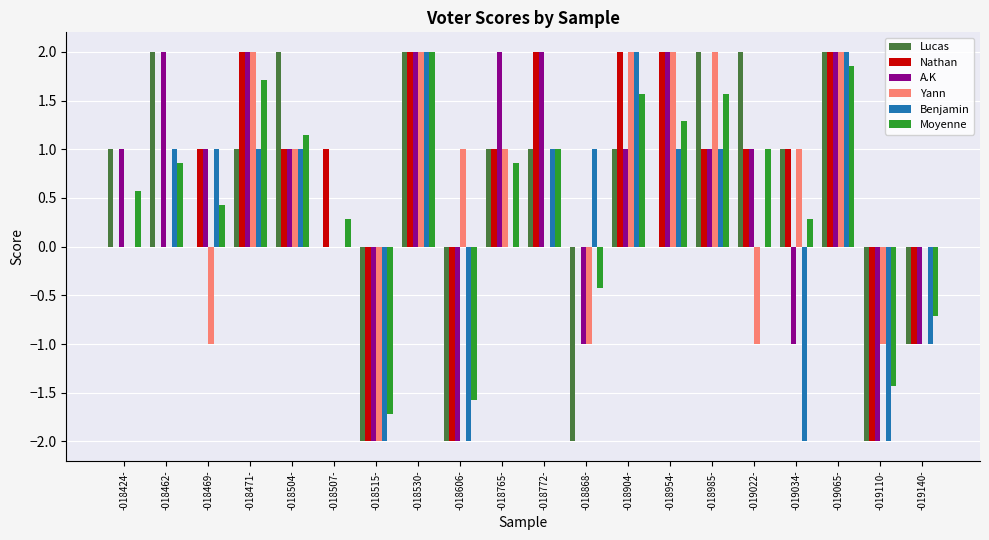

Reading left to right, what are all the values shown in this chart?

Lucas: -018424-=1.0	-018462-=2.0	-018469-=0.0	-018471-=1.0	-018504-=2.0	-018507-=0.0	-018515-=-2.0	-018530-=2.0	-018606-=-2.0	-018765-=1.0	-018772-=1.0	-018868-=-2.0	-018904-=1.0	-018954-=0.0	-018985-=2.0	-019022-=2.0	-019034-=1.0	-019065-=2.0	-019110-=-2.0	-019140-=-1.0
Nathan: -018424-=0.0	-018462-=0.0	-018469-=1.0	-018471-=2.0	-018504-=1.0	-018507-=1.0	-018515-=-2.0	-018530-=2.0	-018606-=-2.0	-018765-=1.0	-018772-=2.0	-018868-=0.0	-018904-=2.0	-018954-=2.0	-018985-=1.0	-019022-=1.0	-019034-=1.0	-019065-=2.0	-019110-=-2.0	-019140-=-1.0
A.K: -018424-=1.0	-018462-=2.0	-018469-=1.0	-018471-=2.0	-018504-=1.0	-018507-=0.0	-018515-=-2.0	-018530-=2.0	-018606-=-2.0	-018765-=2.0	-018772-=2.0	-018868-=-1.0	-018904-=1.0	-018954-=2.0	-018985-=1.0	-019022-=1.0	-019034-=-1.0	-019065-=2.0	-019110-=-2.0	-019140-=-1.0
Yann: -018424-=0.0	-018462-=0.0	-018469-=-1.0	-018471-=2.0	-018504-=1.0	-018507-=0.0	-018515-=-2.0	-018530-=2.0	-018606-=1.0	-018765-=1.0	-018772-=0.0	-018868-=-1.0	-018904-=2.0	-018954-=2.0	-018985-=2.0	-019022-=-1.0	-019034-=1.0	-019065-=2.0	-019110-=-1.0	-019140-=0.0
Benjamin: -018424-=0.0	-018462-=1.0	-018469-=1.0	-018471-=1.0	-018504-=1.0	-018507-=0.0	-018515-=-2.0	-018530-=2.0	-018606-=-2.0	-018765-=0.0	-018772-=1.0	-018868-=1.0	-018904-=2.0	-018954-=1.0	-018985-=1.0	-019022-=0.0	-019034-=-2.0	-019065-=2.0	-019110-=-2.0	-019140-=-1.0
Moyenne: -018424-=0.6	-018462-=0.9	-018469-=0.4	-018471-=1.7	-018504-=1.1	-018507-=0.3	-018515-=-1.7	-018530-=2.0	-018606-=-1.6	-018765-=0.9	-018772-=1.0	-018868-=-0.4	-018904-=1.6	-018954-=1.3	-018985-=1.6	-019022-=1.0	-019034-=0.3	-019065-=1.9	-019110-=-1.4	-019140-=-0.7